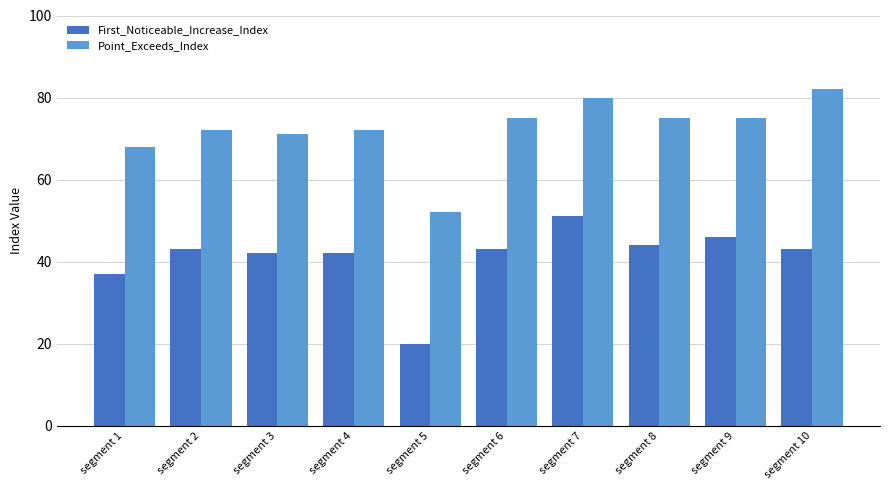

True or false: Point_Exceeds_Index has a value of 124 at segment 9.

False